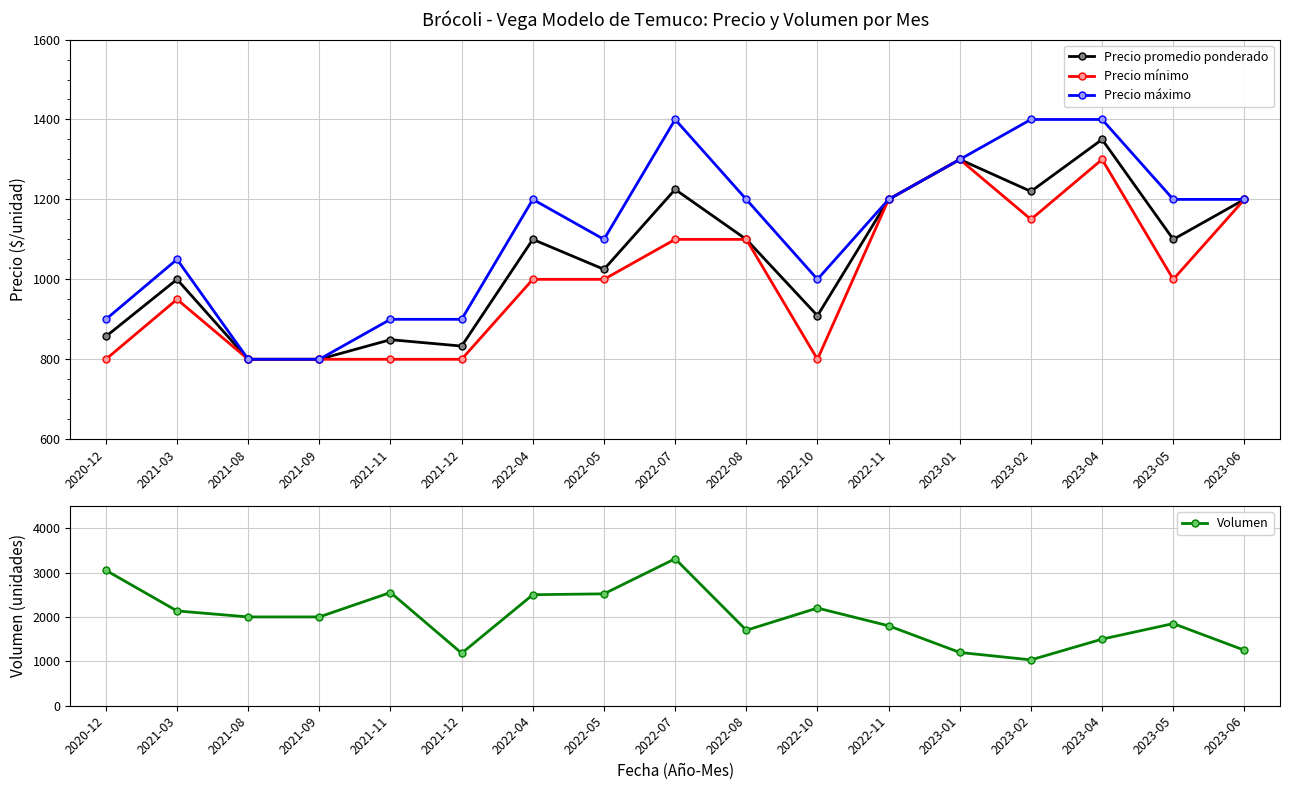

Count the number of categories in the chart.

17